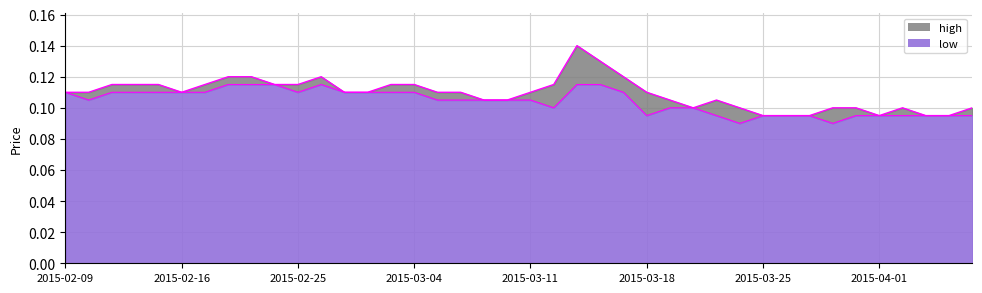

Is the value of low at 2015-03-04 greater than the value of high at 2015-02-17?

No